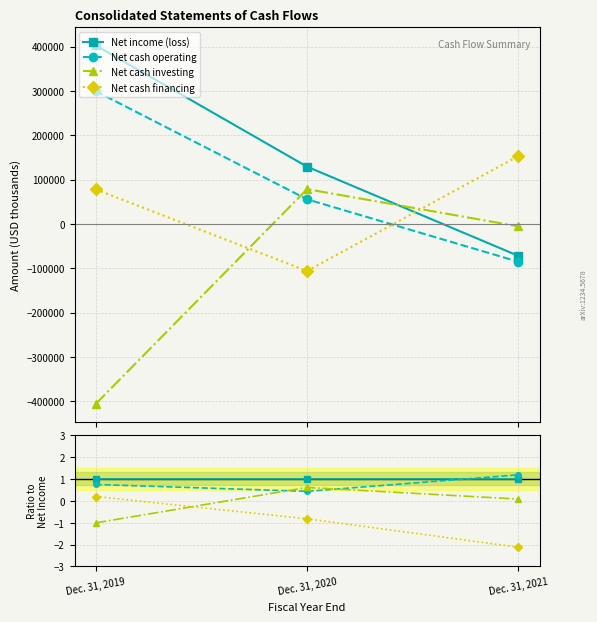

True or false: Net income (loss) has a value of 1.0 at Dec. 31, 2021.

True